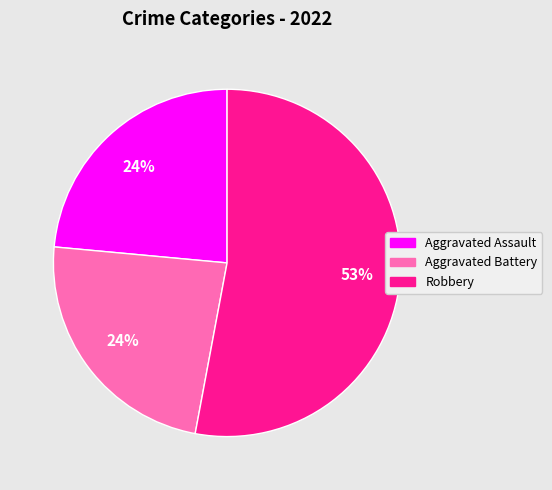

To the nearest percent, what is the average slice percentage?

33%